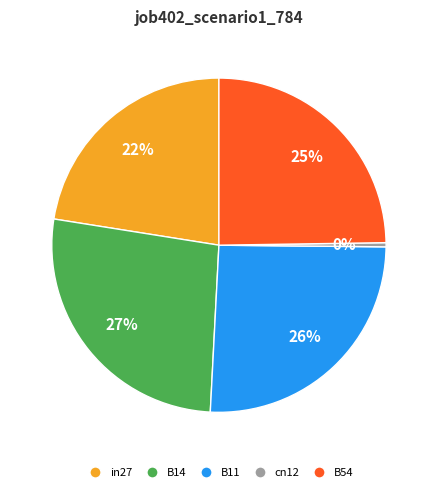

How many segments does this pie chart have?

5